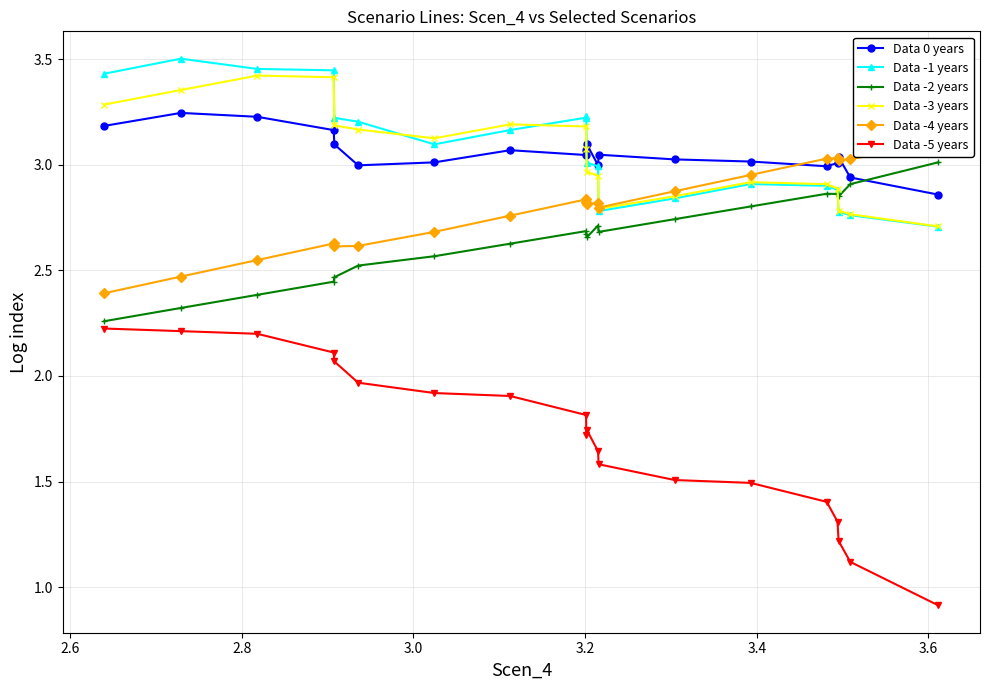

What is the value of the Data -5 years point at the 16th from the left?

1.4